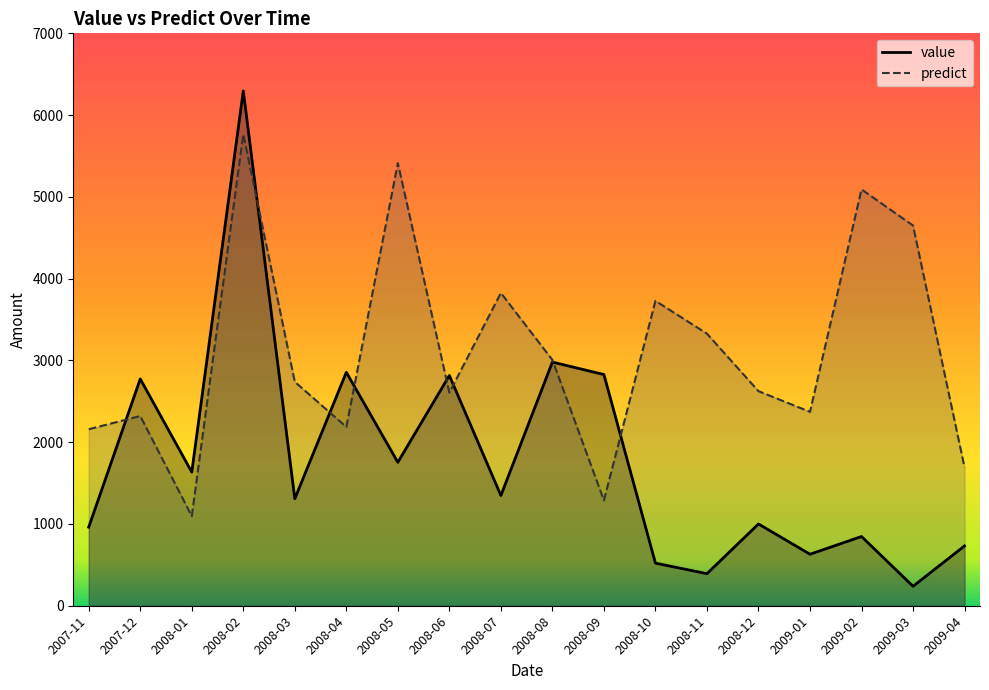

What is the highest value of the predict series?

5765.0